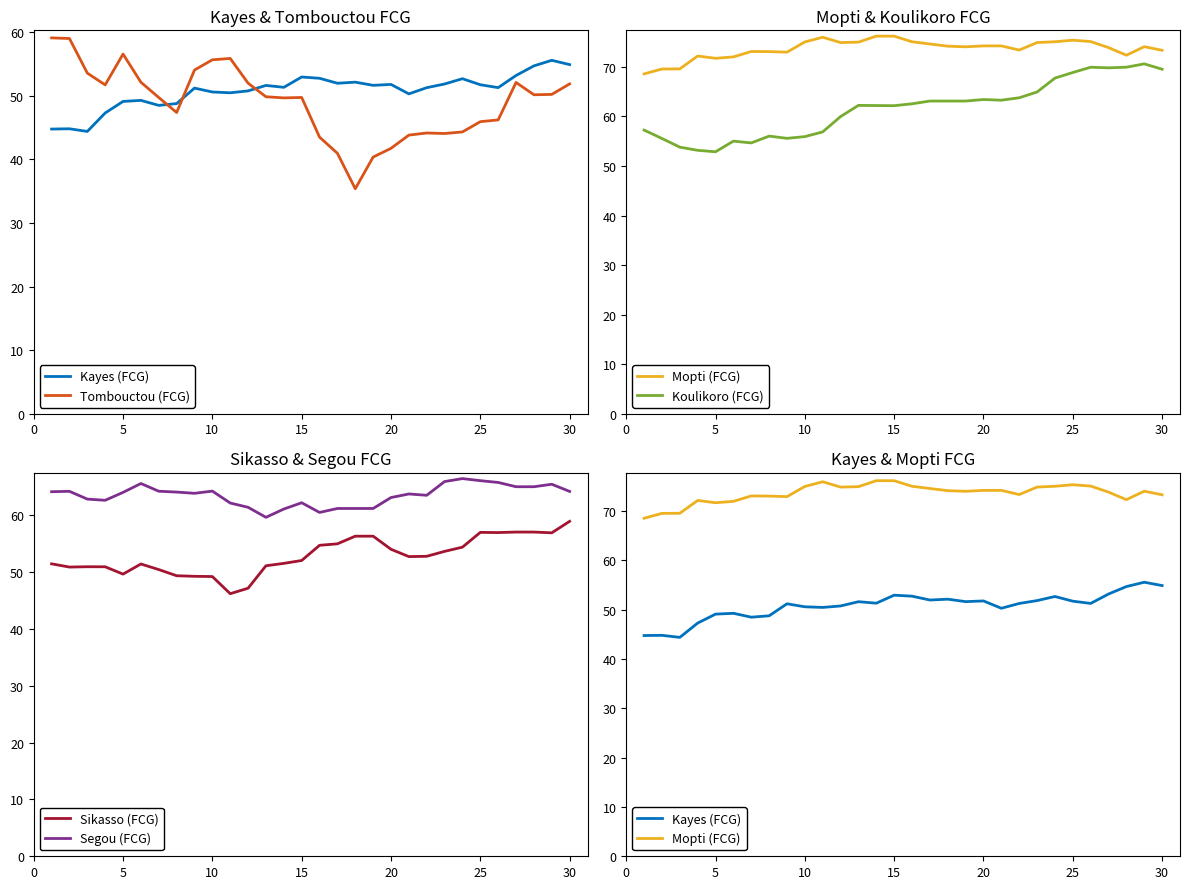

What is the maximum value for Segou (FCG)?

66.5